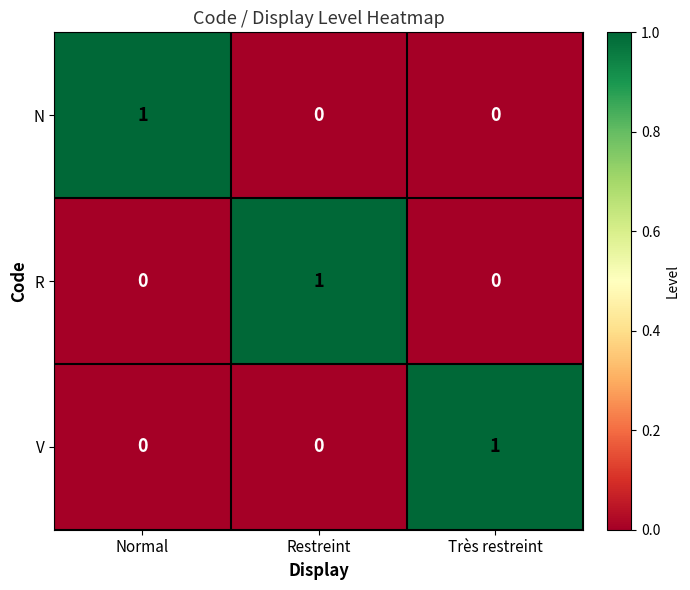

At how many categories does at least one series exceed 0?

3